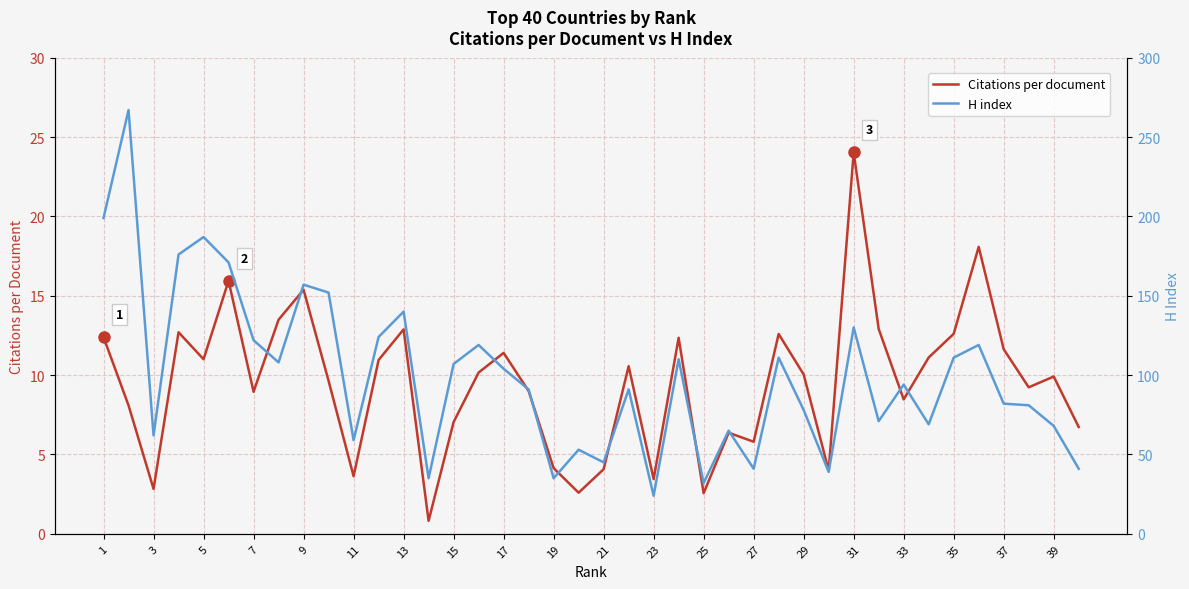

The value of H index at 15 is 51.2. True or false?

False